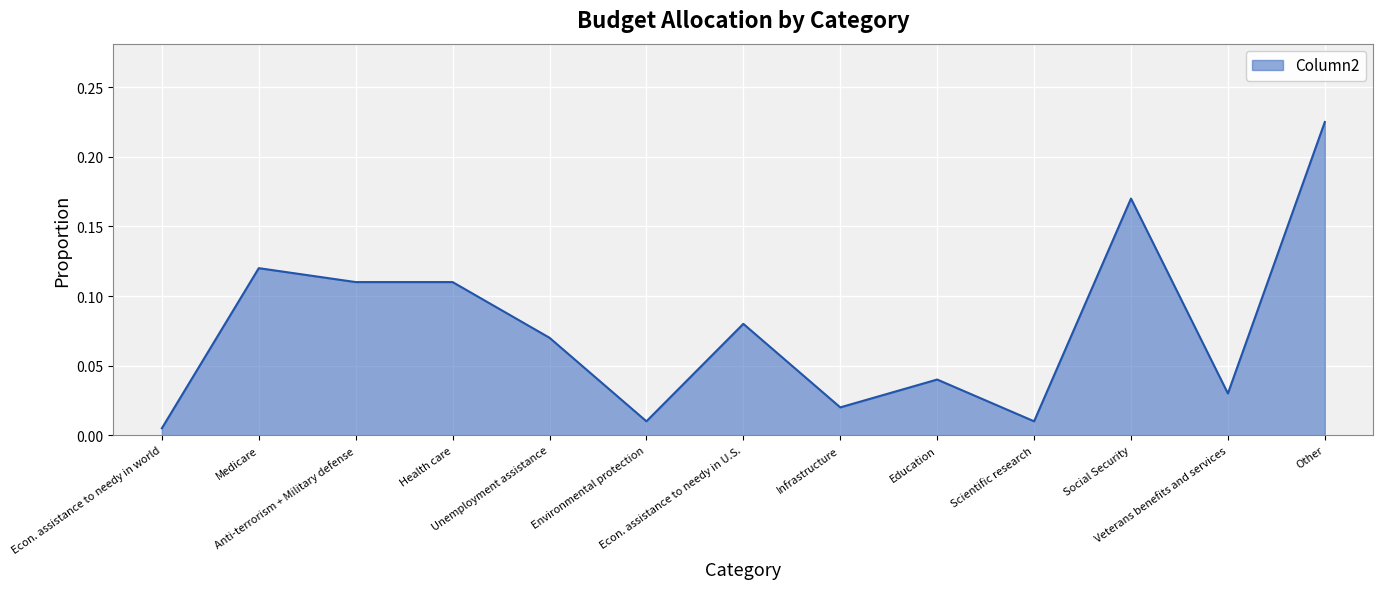

Is this an area chart (filled region under the line)?

Yes